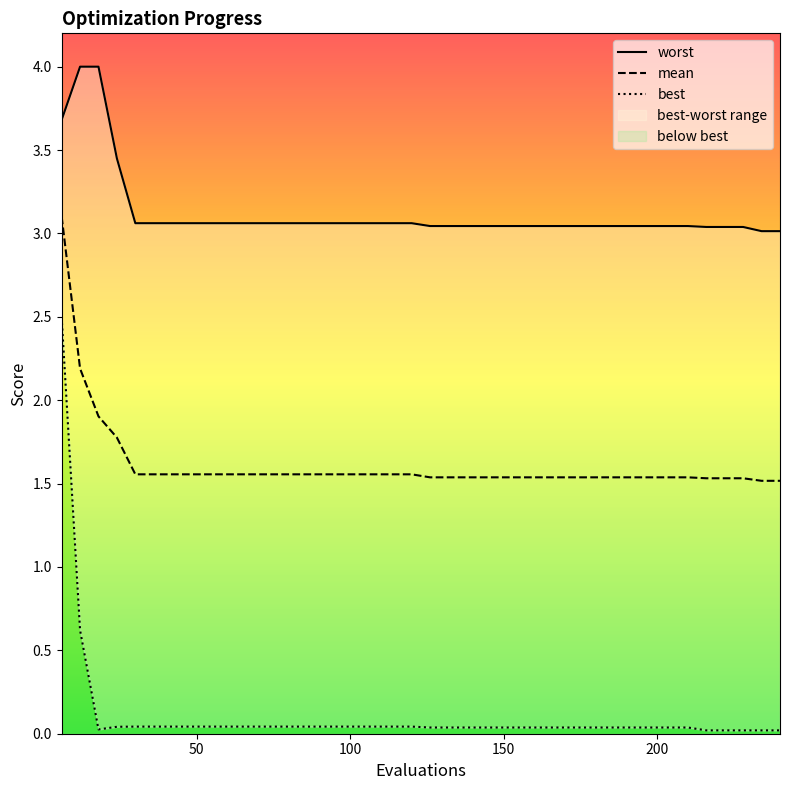

What is the highest value of the mean series?

3.1